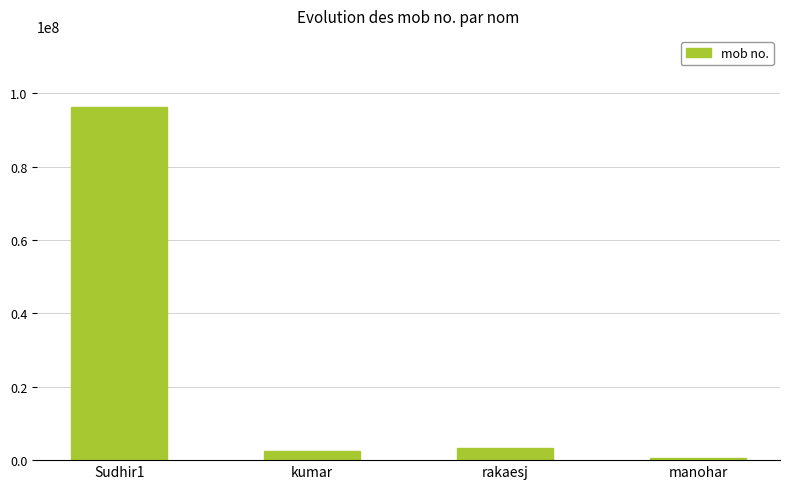

Read the value at rakaesj, to the nearest 100.

3236900